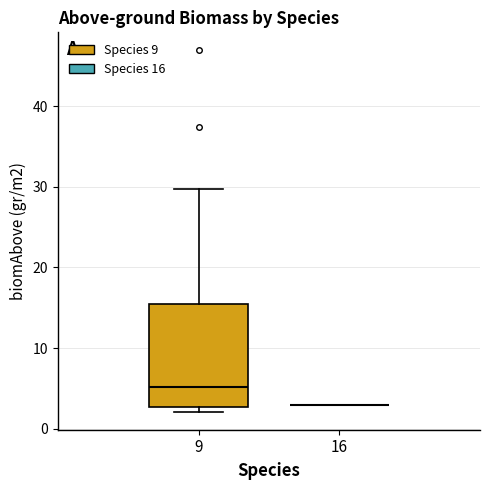

Reading left to right, transcribe this box plot: for each box, give where its median line is, the range the box spans, and where its two whiskers end, as read against the y-axis. The values are not printed on the chart, so give them approximately, as read against the axis.

9: median 5, box 3 to 15, whiskers 2 to 30
16: box collapsed to a line at 3, whiskers 3 to 3